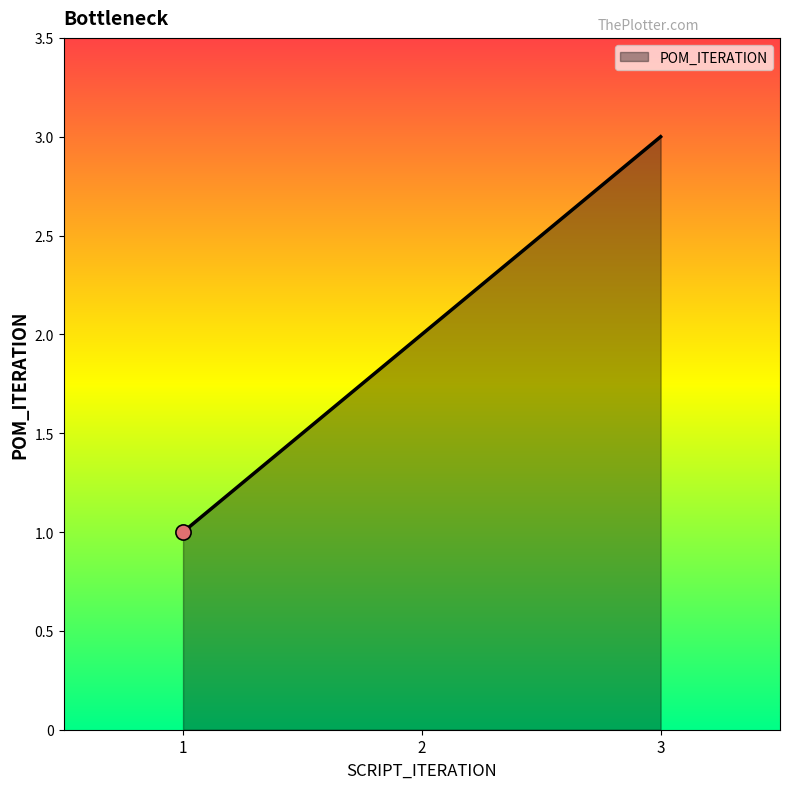

Approximately how many times larger is the value at 2 compared to 3?

0.7